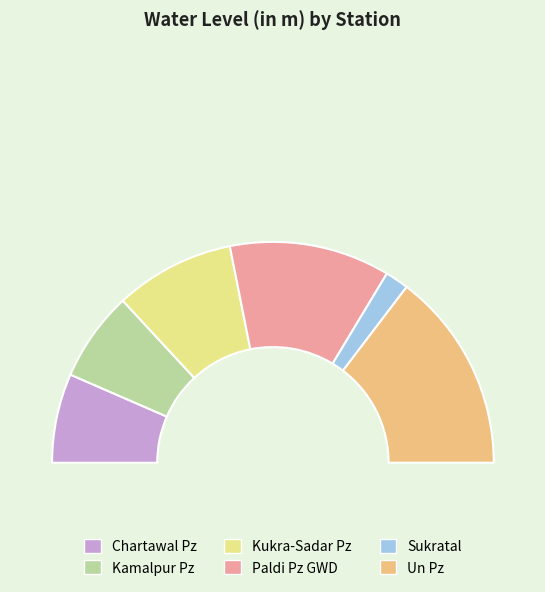

Which has a higher value, Un Pz or Kamalpur Pz?

Un Pz